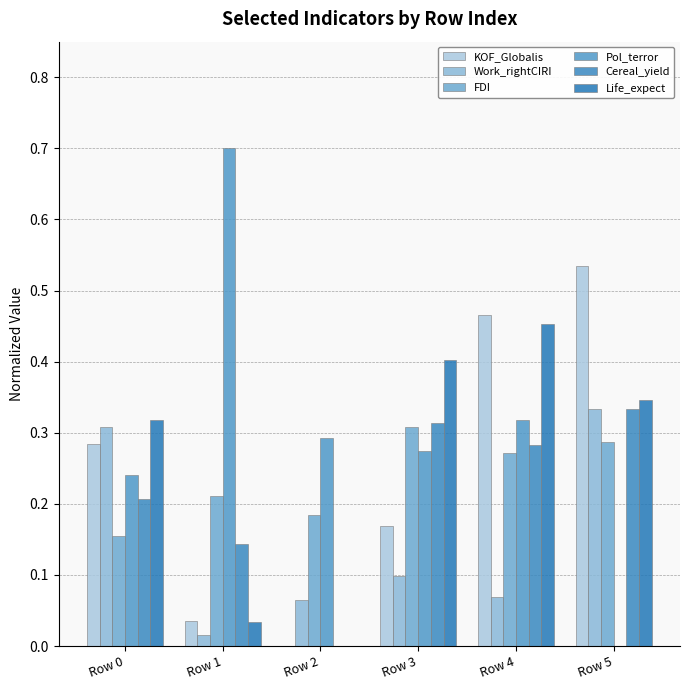

At which category is the sum across all series the highest?

Row 4